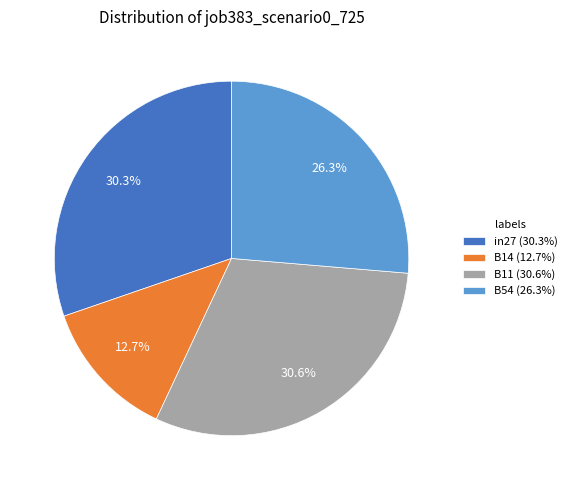

Does any single category account for the majority?

No